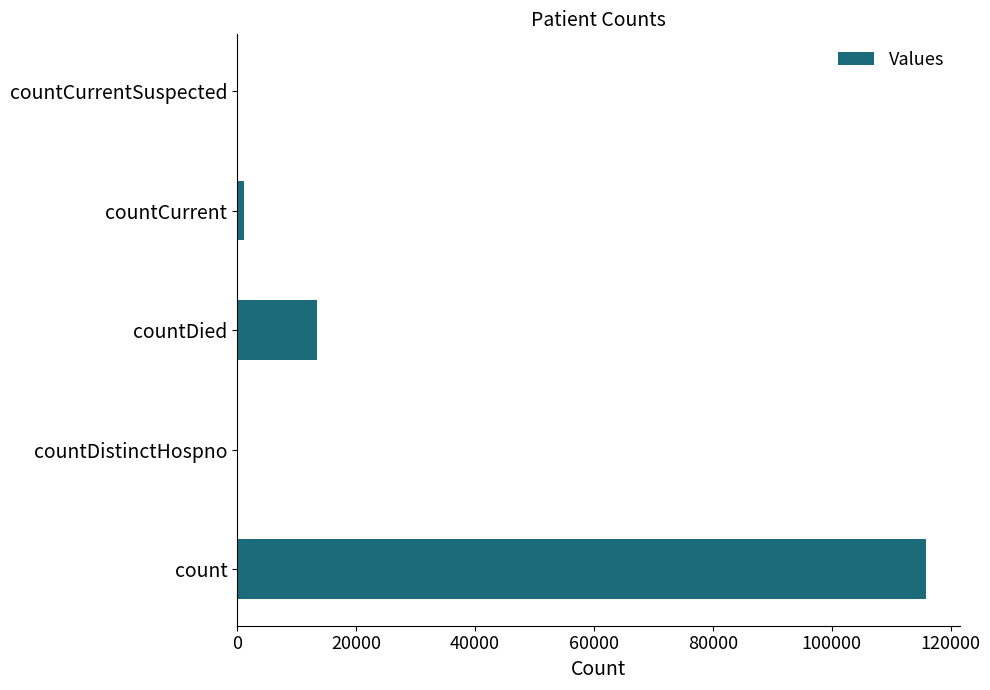

What is the greatest value displayed?

115797